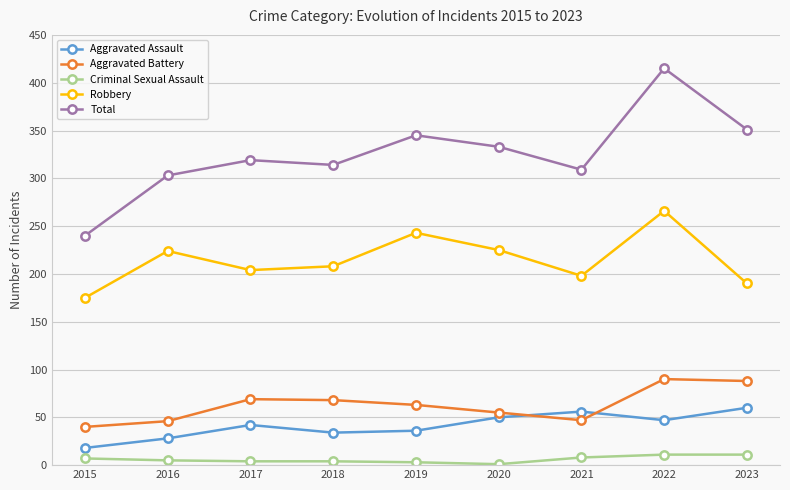

Is it true that Aggravated Assault equals 80 at 2020?

False